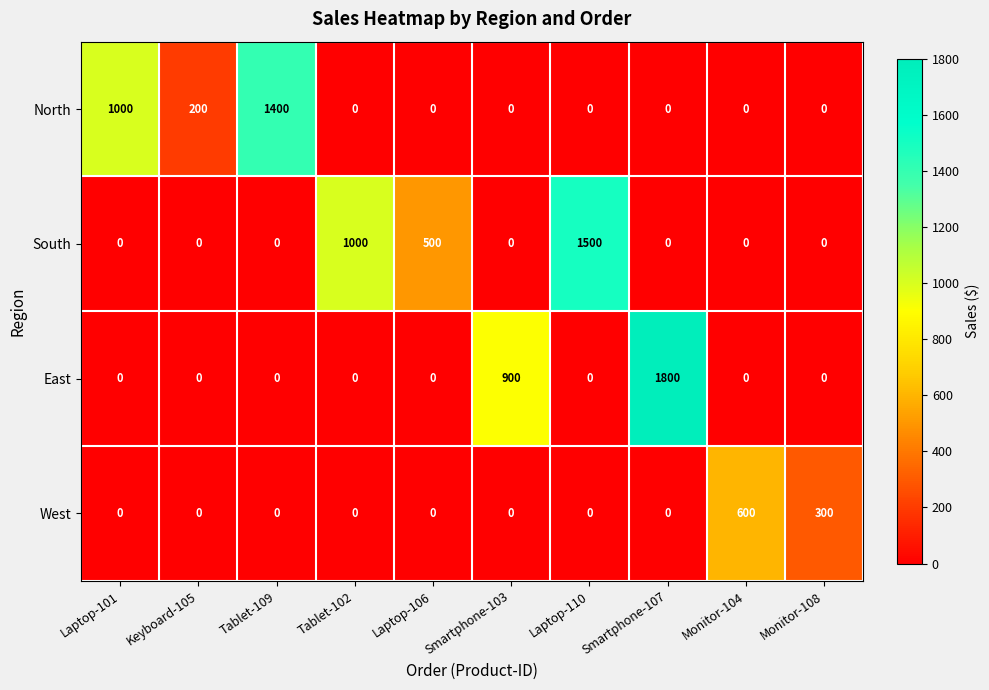

Rank the series by their maximum value, from lowest to highest.

West, North, South, East